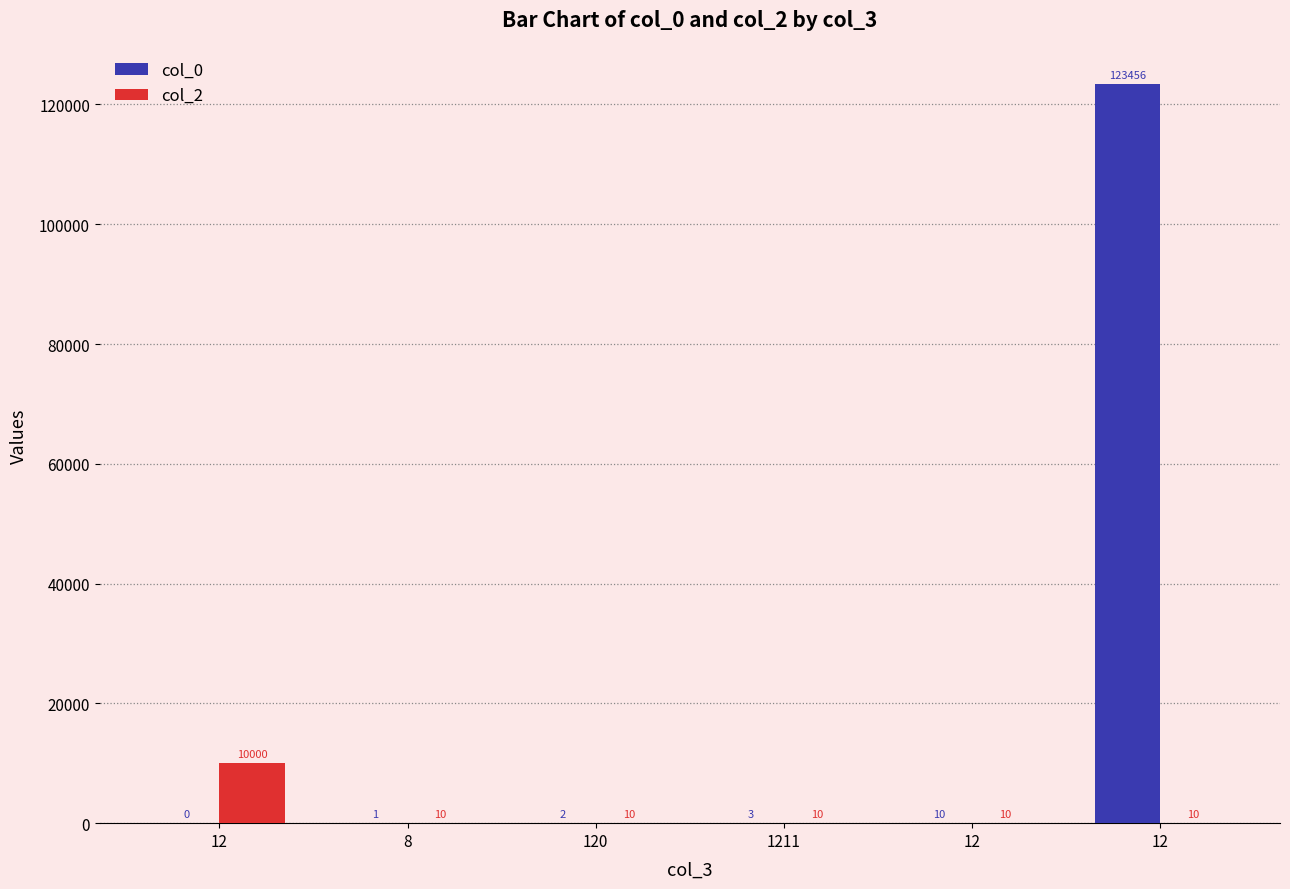

What is the label of the 3rd bar from the right?

1211